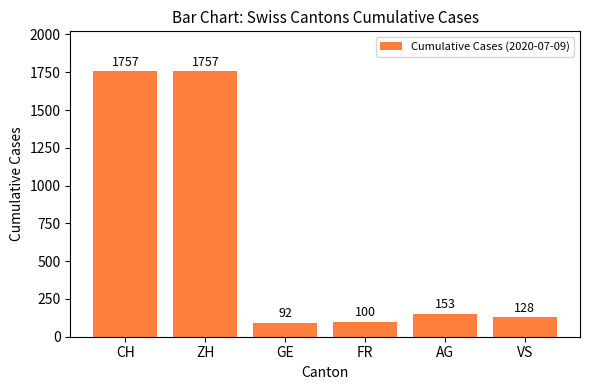

Between GE and FR, which is larger?

FR